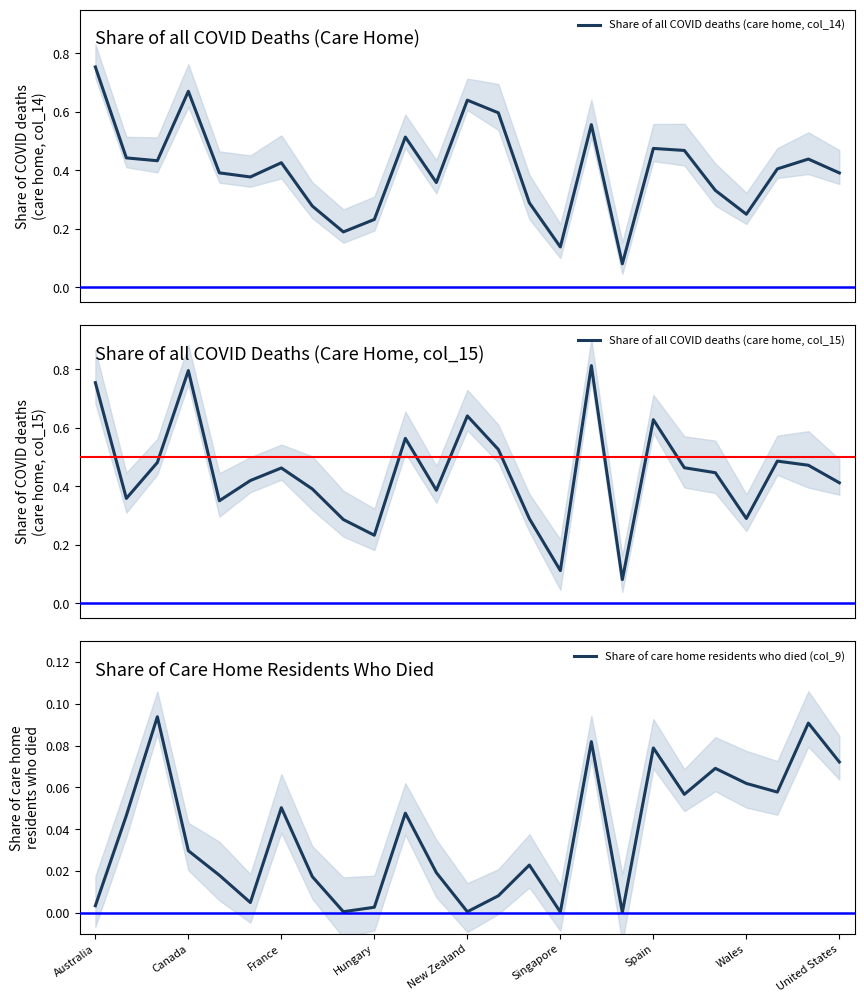

Reading left to right, extract all data points from this chart.

Share of all COVID deaths (care home, col_14): 0.8	0.4	0.4	0.7	0.4	0.4	0.4	0.3	0.2	0.2	0.5	0.4	0.6	0.6	0.3	0.1	0.6	0.1	0.5	0.5	0.3	0.2	0.4	0.4	0.4
Share of all COVID deaths (care home, col_15): 0.8	0.4	0.5	0.8	0.3	0.4	0.5	0.4	0.3	0.2	0.6	0.4	0.6	0.5	0.3	0.1	0.8	0.1	0.6	0.5	0.4	0.3	0.5	0.5	0.4
Share of care home residents who died (col_9): 0.0	0.0	0.1	0.0	0.0	0.0	0.1	0.0	0.0	0.0	0.0	0.0	0.0	0.0	0.0	0.0	0.1	0.0	0.1	0.1	0.1	0.1	0.1	0.1	0.1